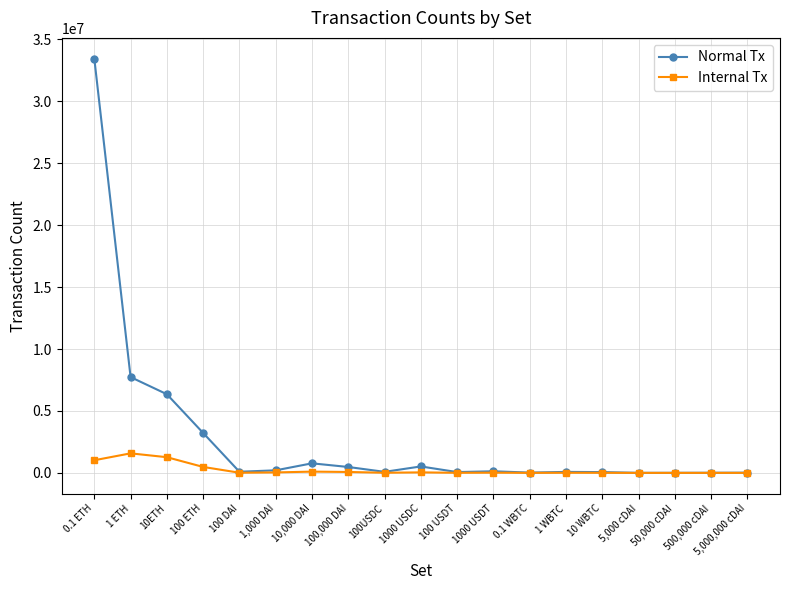

The Internal Tx series shows 1569 at 50,000 cDAI. True or false?

True